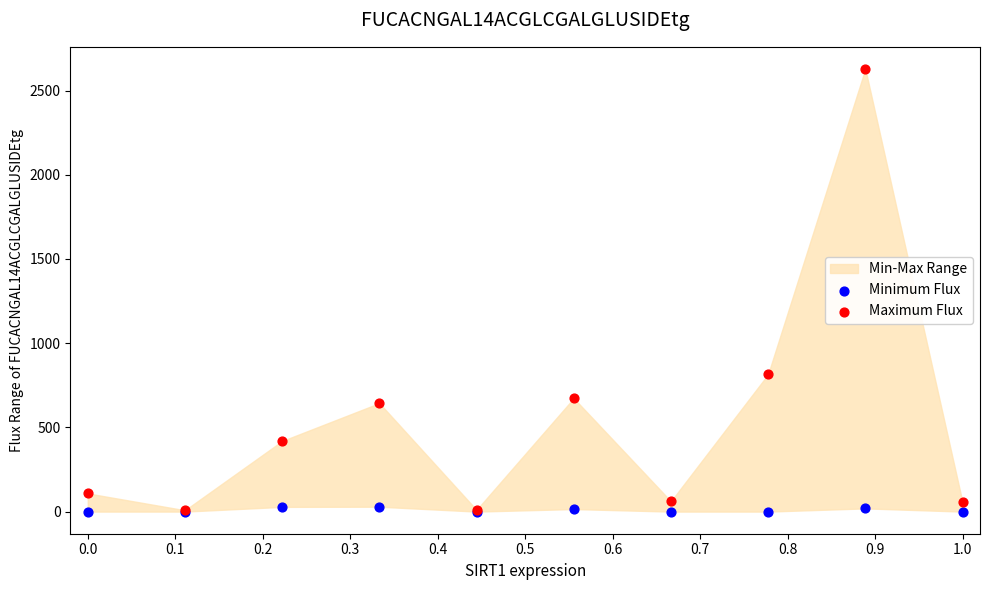

In the Maximum Flux series, what Y value is closest to 1318?

815